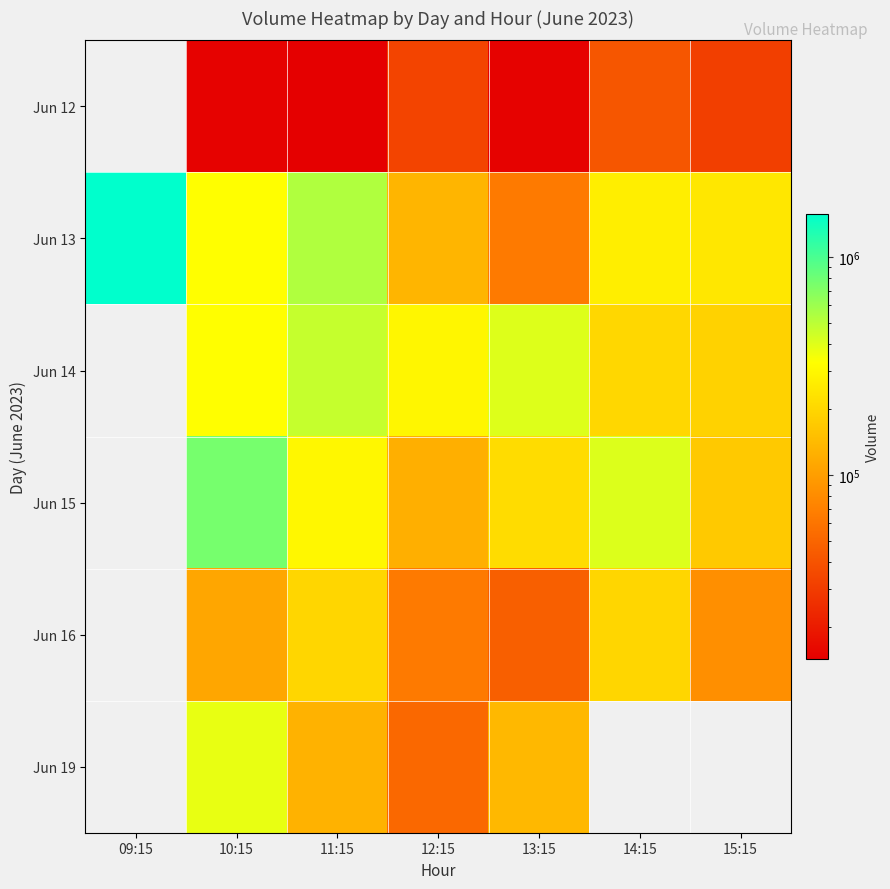

What is the total value across all series at 09:15?

1581834